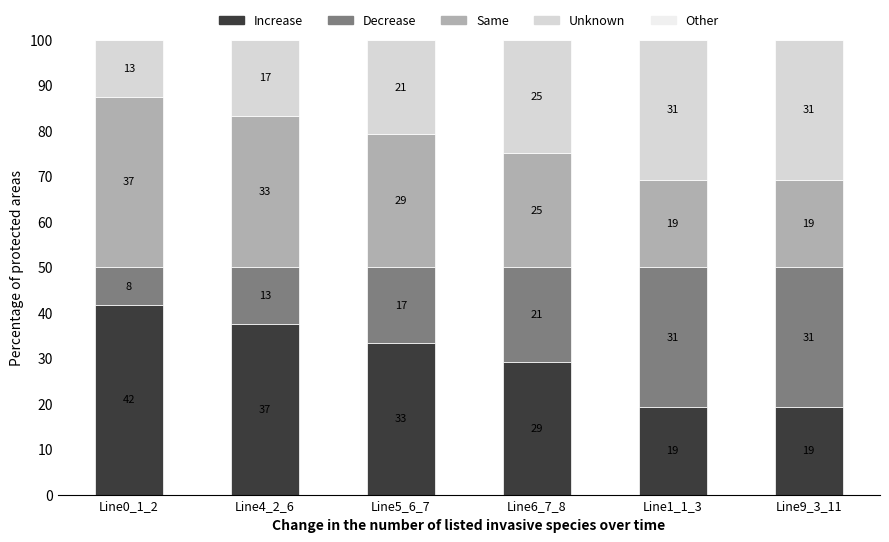

At Line6_7_8, list the series in order from largest to smallest.

Increase, Unknown, Same, Decrease, Other